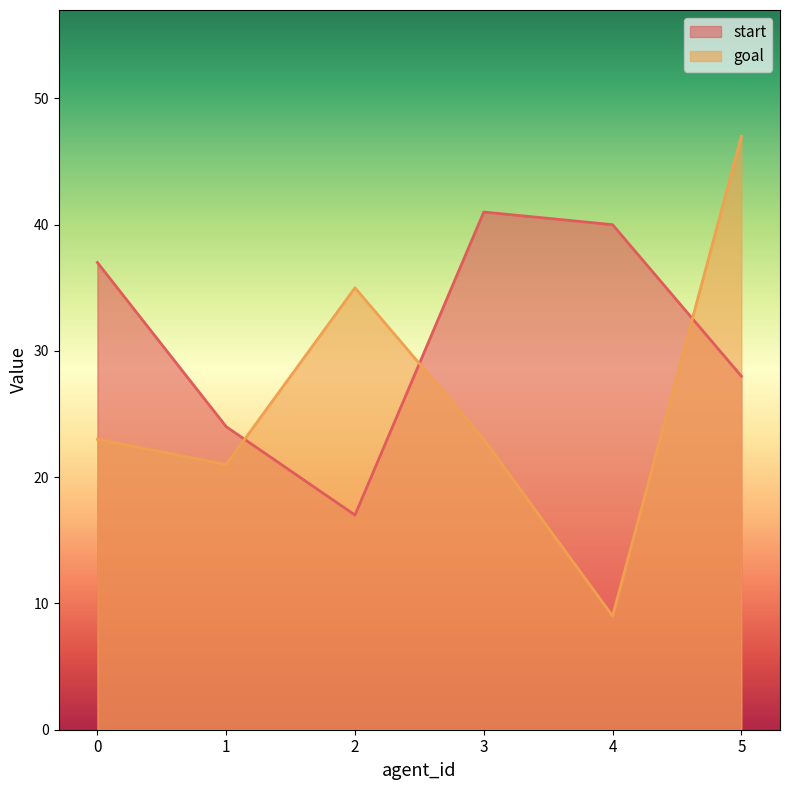

Is it true that goal equals 9 at 4?

True